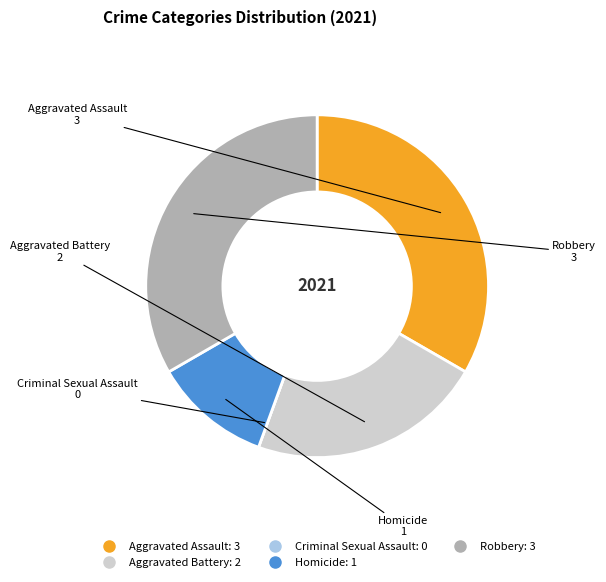

Does any single category account for the majority?

No